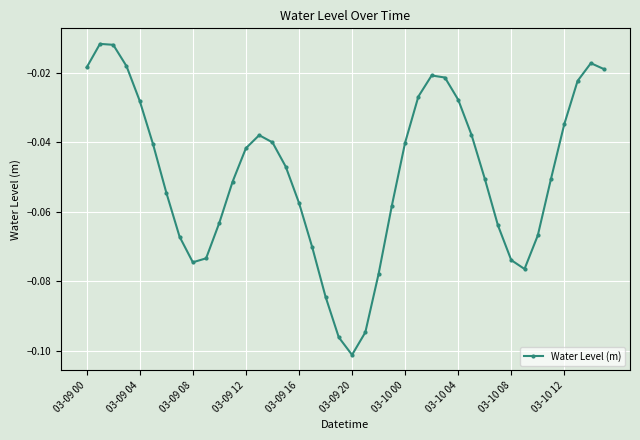

What is the sum of all values?

-2.0